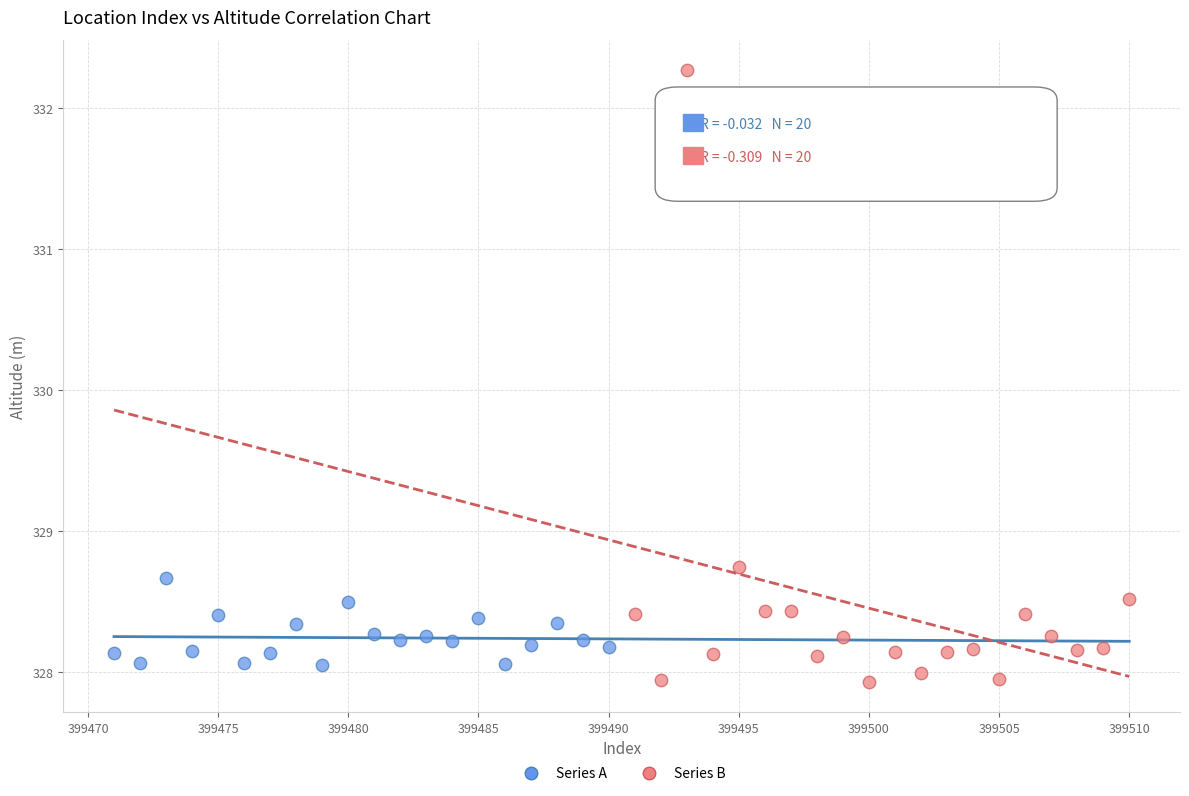

Which series contains the lowest Y value?

Series B